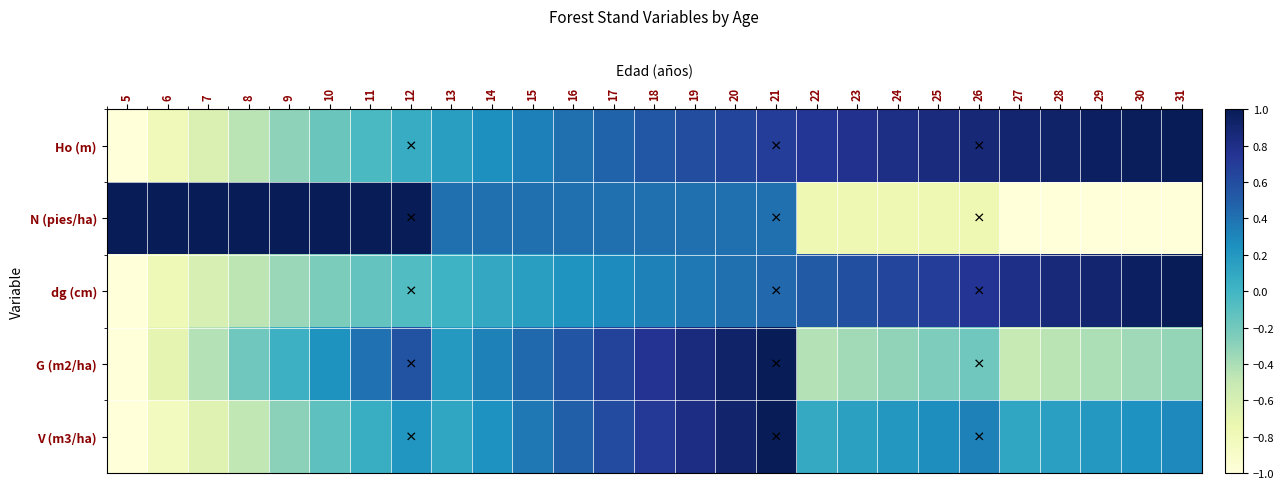

List the series in order of their peak value, highest first.

Ho (m), N (pies/ha), dg (cm), G (m2/ha), V (m3/ha)